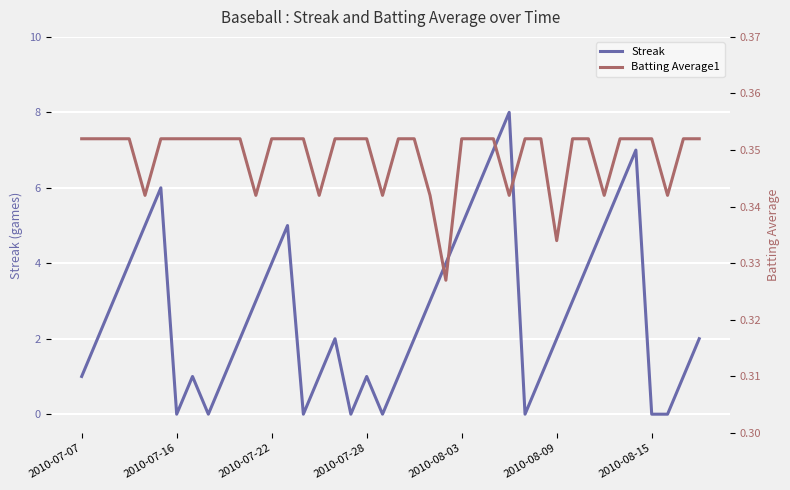

What is the highest value of the Streak series?

8